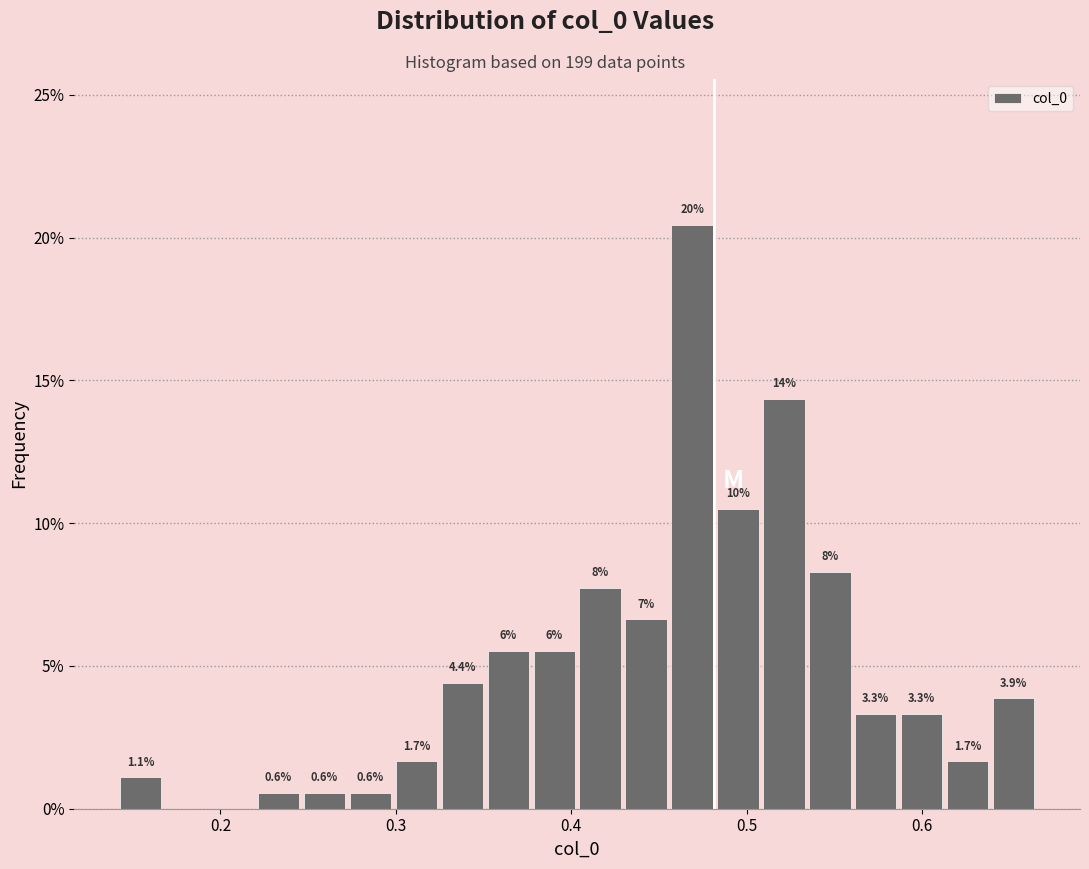

Read against the x-axis, roughly where is the centre of the tallest bar?

0.47